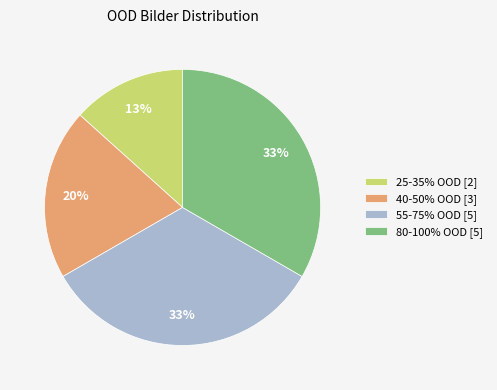

Which category has the smallest portion of the pie?

25-35% OOD [2]